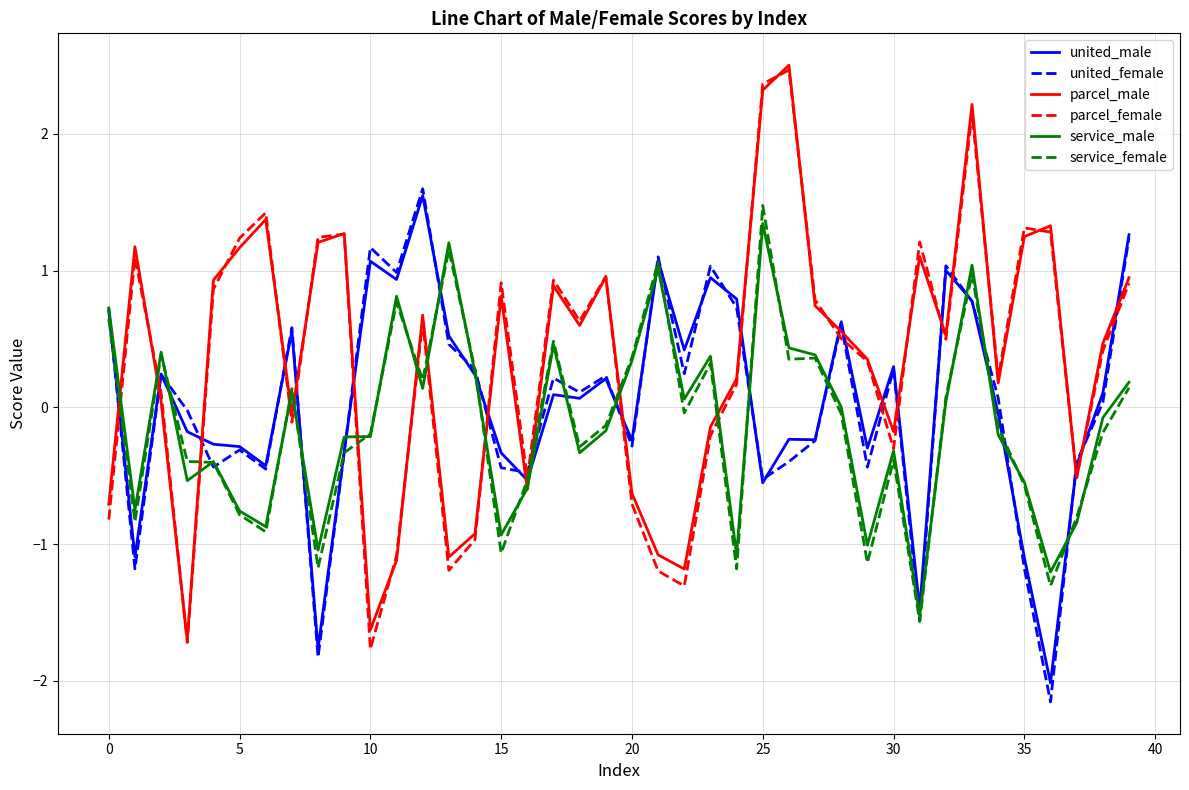

What is the greatest value displayed?

2.5